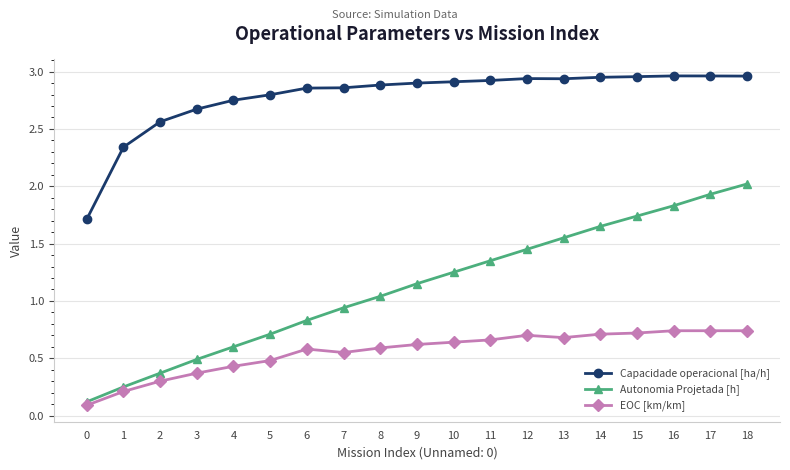

What is the highest value of the Autonomia Projetada [h] series?

2.0